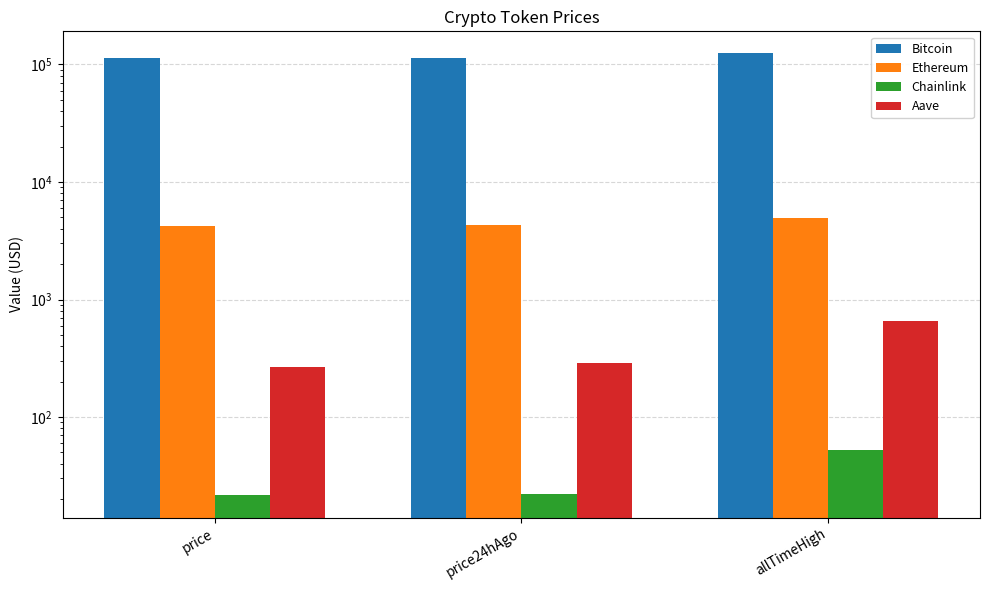

Is it true that Ethereum equals 1065.9 at price24hAgo?

False